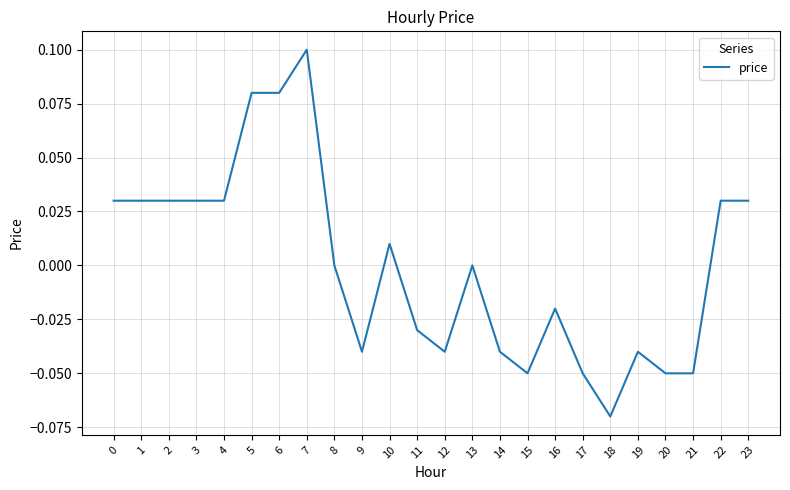

Which label corresponds to the smallest value in the chart?

18